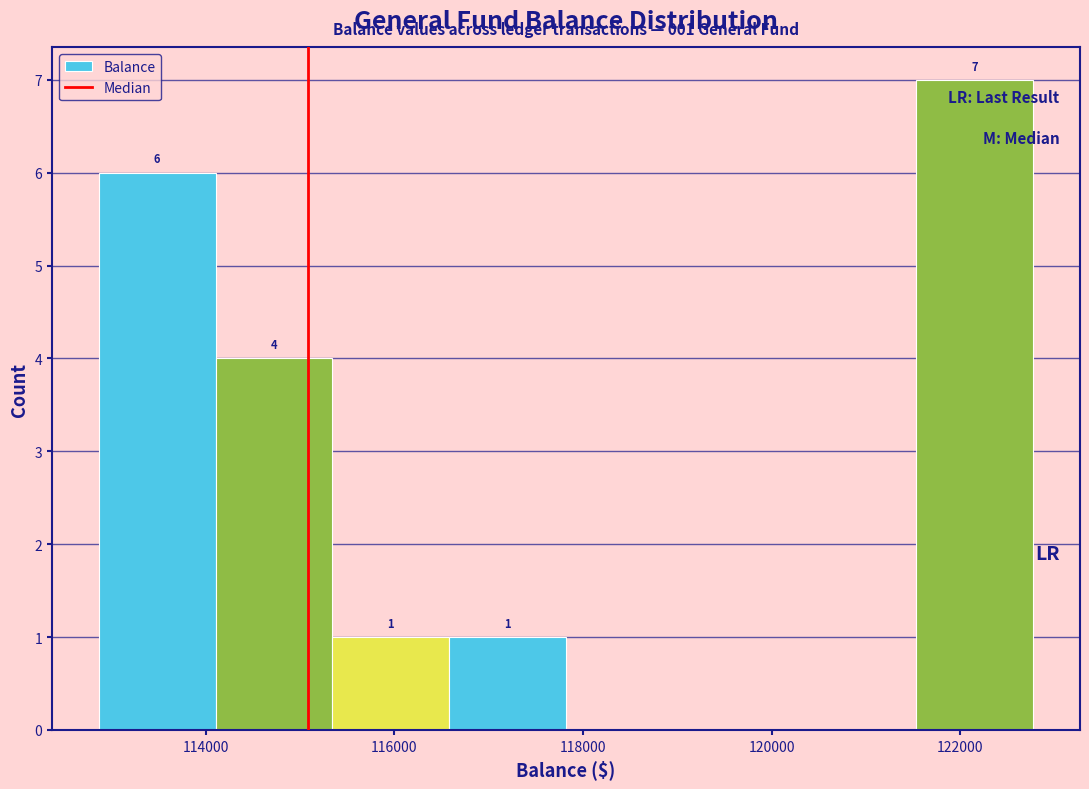

Over which range of the x-axis is the bar tallest?

121600 to 122800